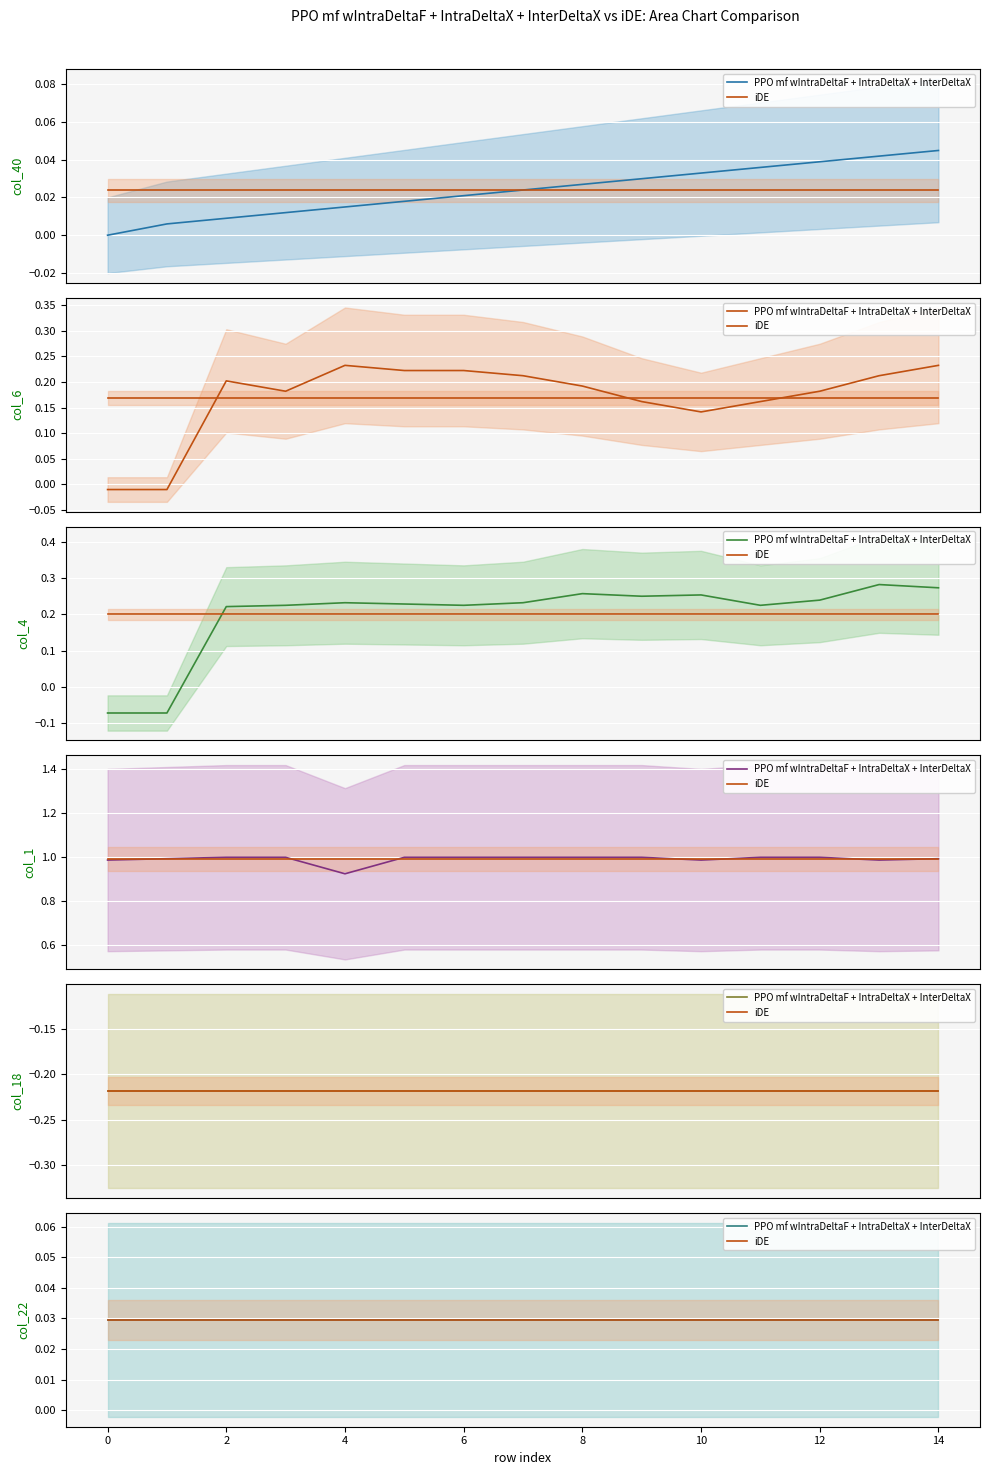

True or false: col_4 has a value of 0.3 at 13.

True